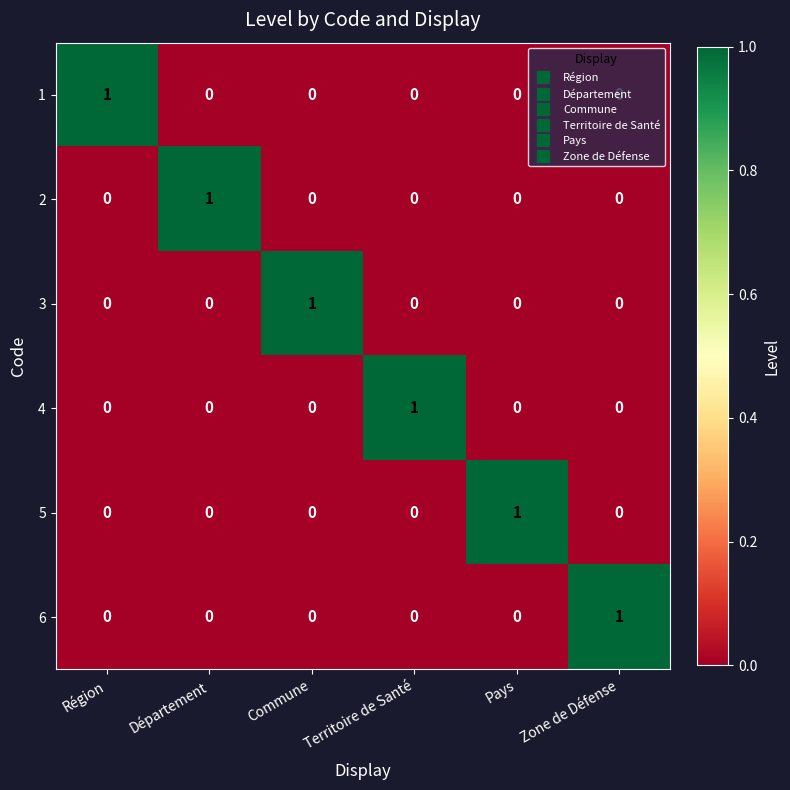

At how many categories does at least one series exceed 0?

6